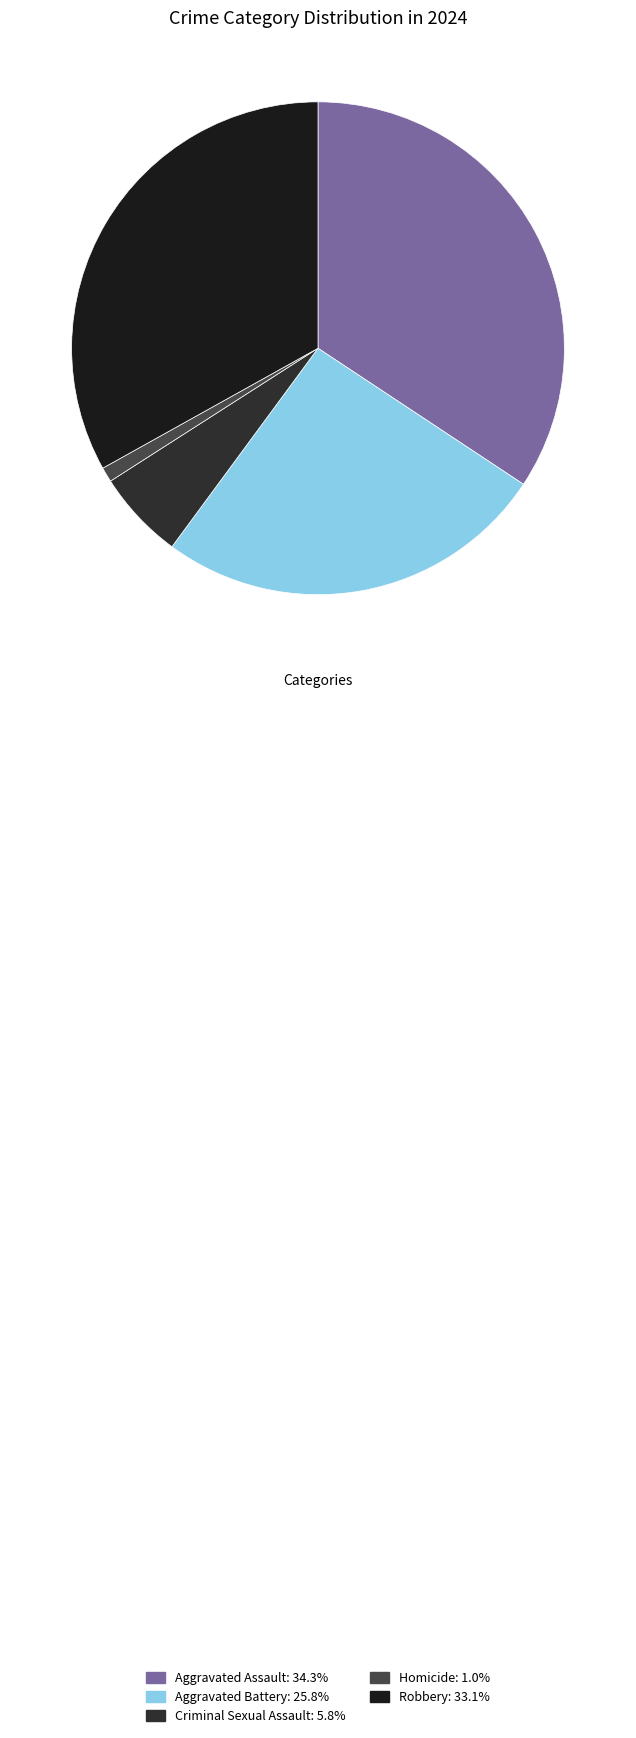

True or false: Homicide accounts for 1% of the total.

True